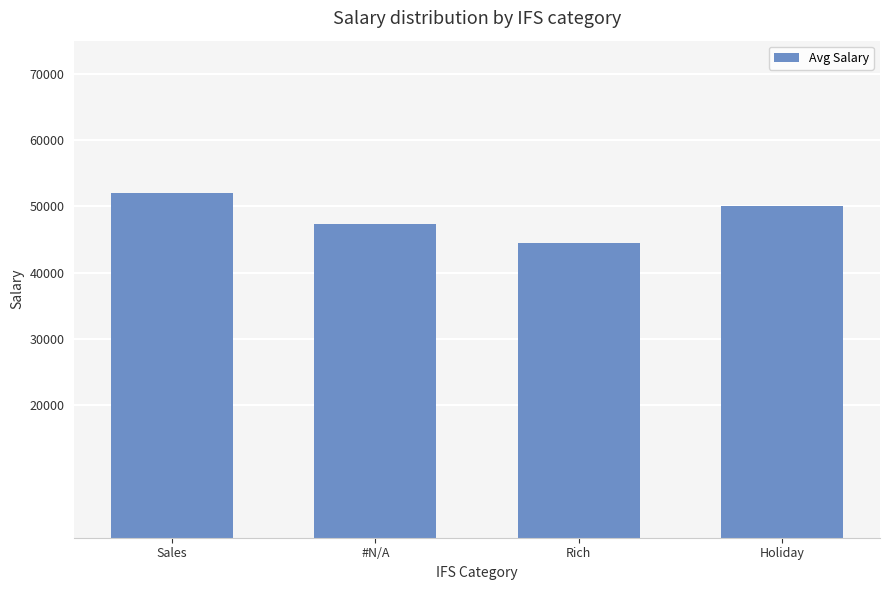

Reading left to right, list all the values displayed in this chart.

52000.0	47333.3	44500.0	50000.0